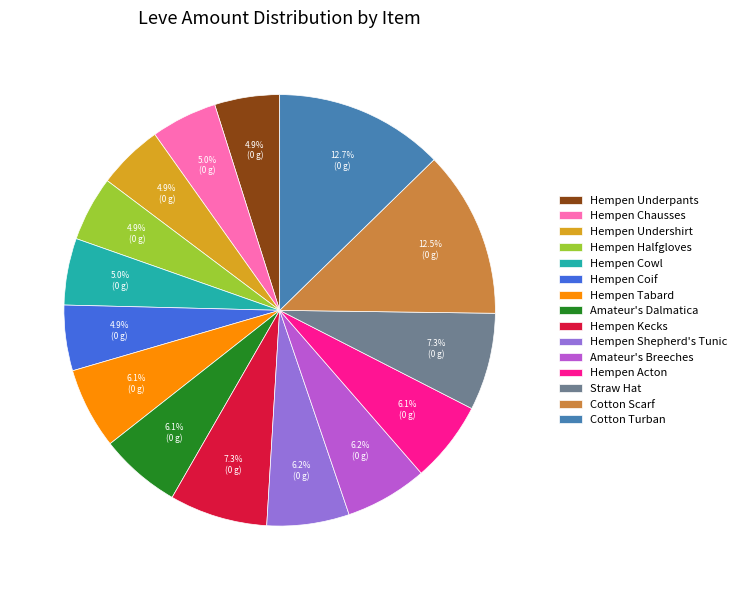

Is the sum of Cotton Scarf and Hempen Tabard greater than half?

No